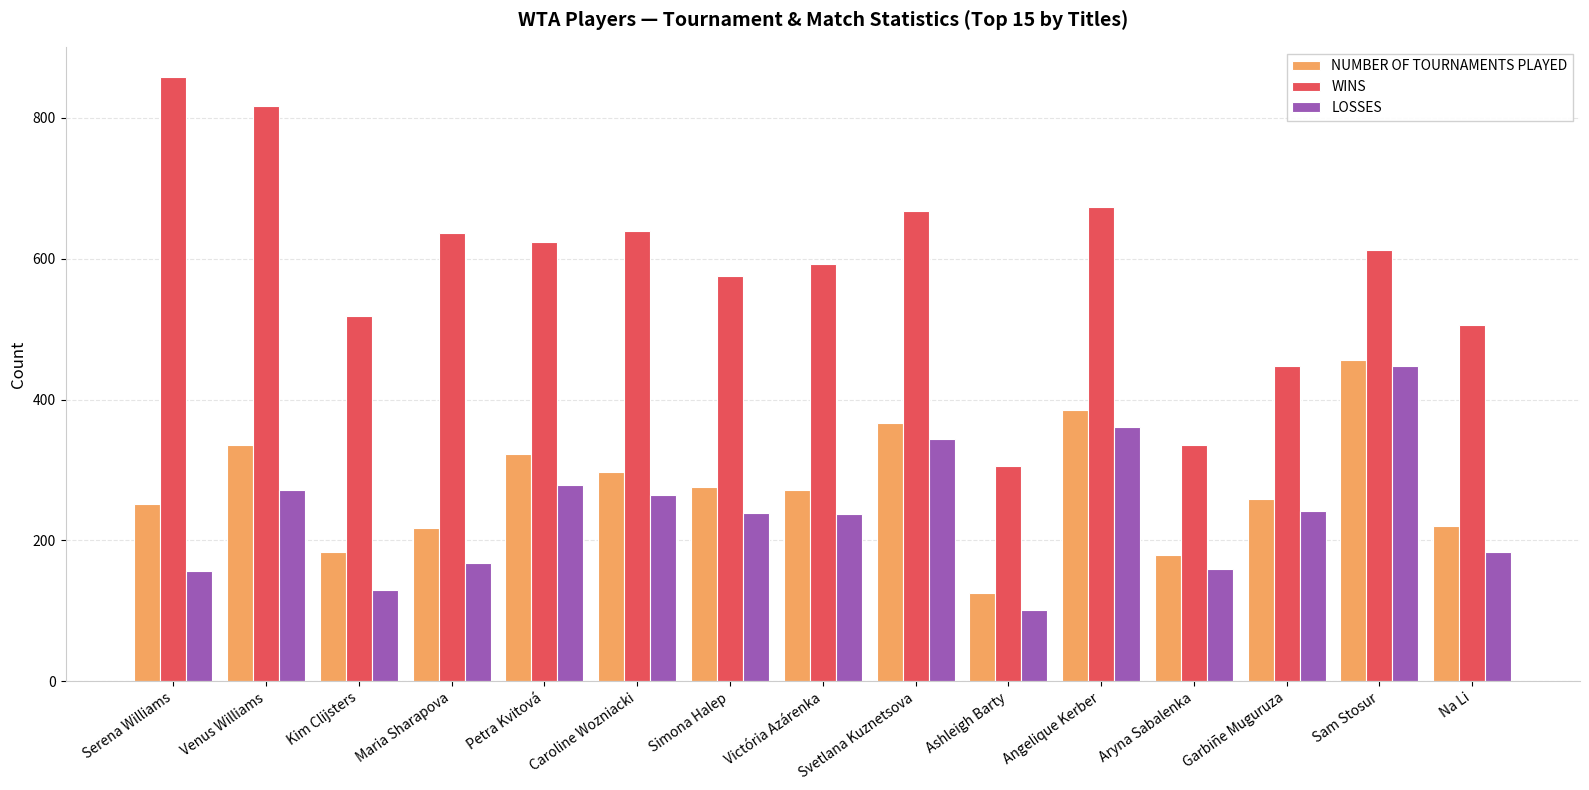

Which label corresponds to the smallest value in the chart?

Ashleigh Barty